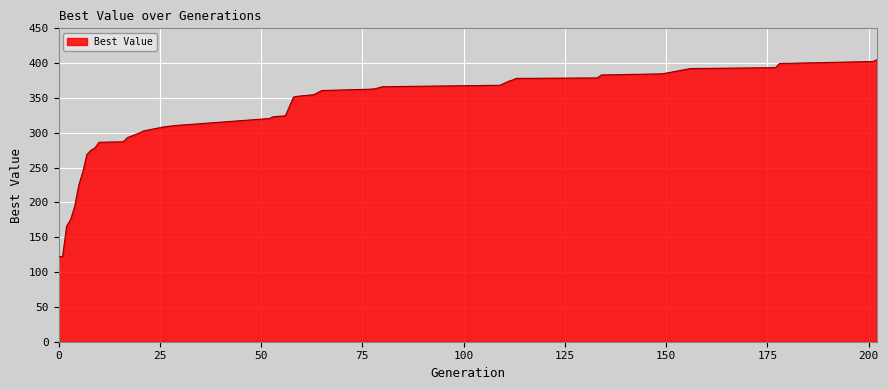

What is the sum of all values?

12584.2